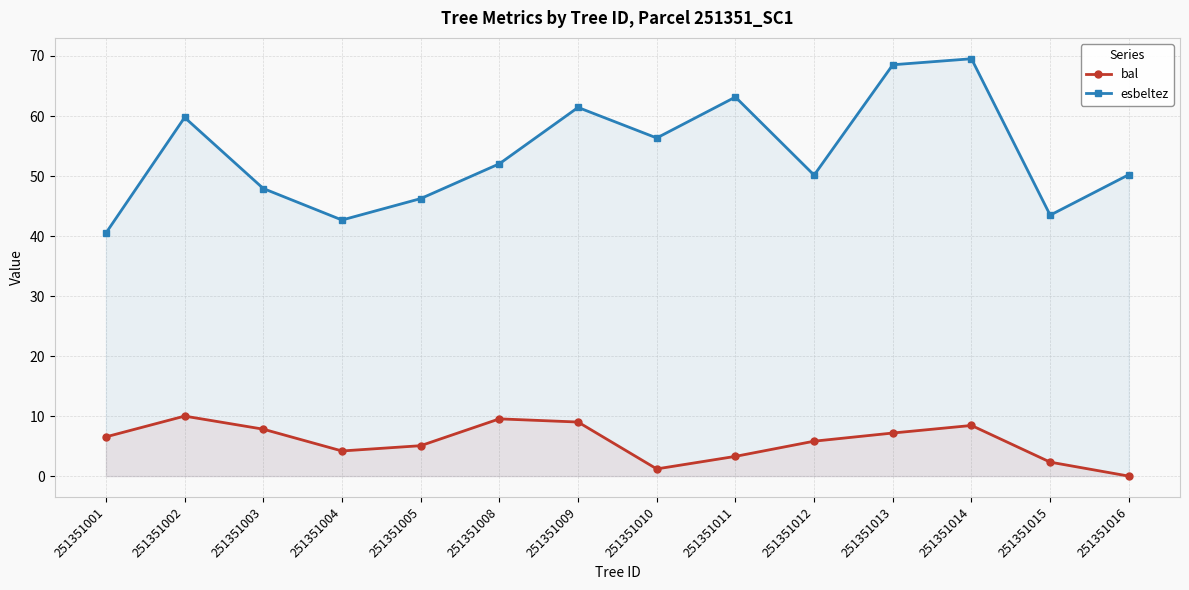

List the series in order of their peak value, highest first.

esbeltez, bal